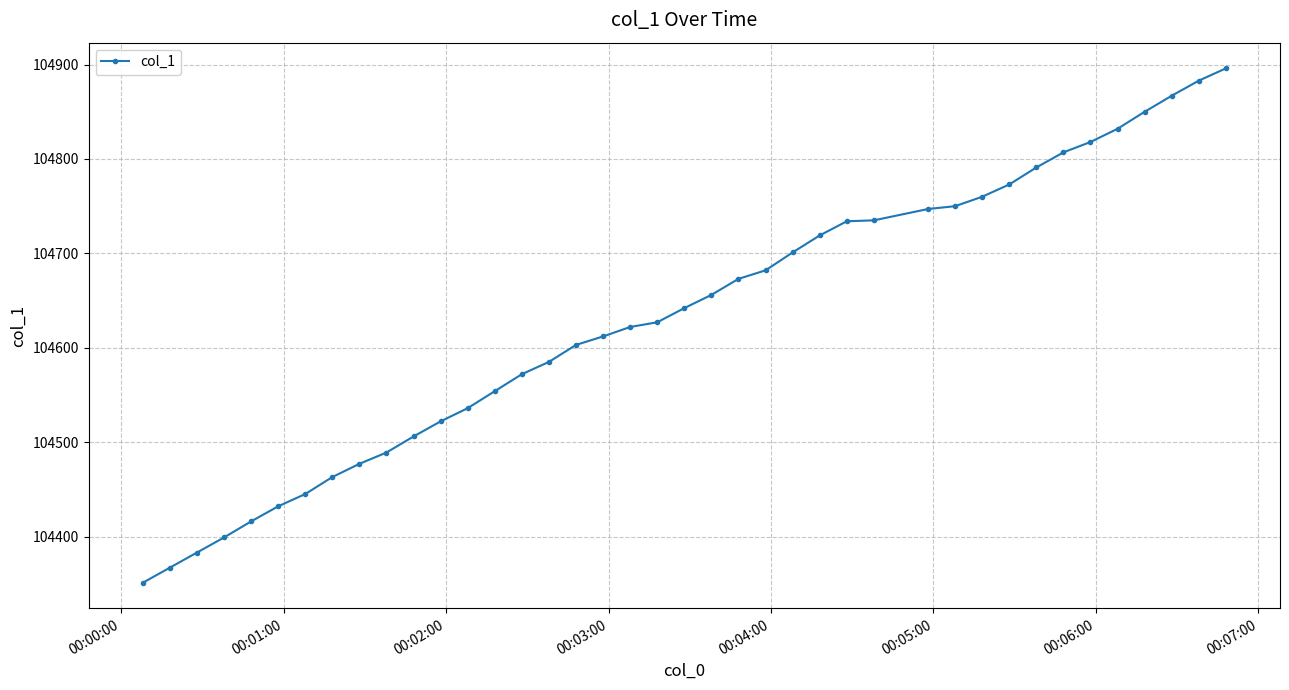

What is the value of the 3rd point from the left?

104383